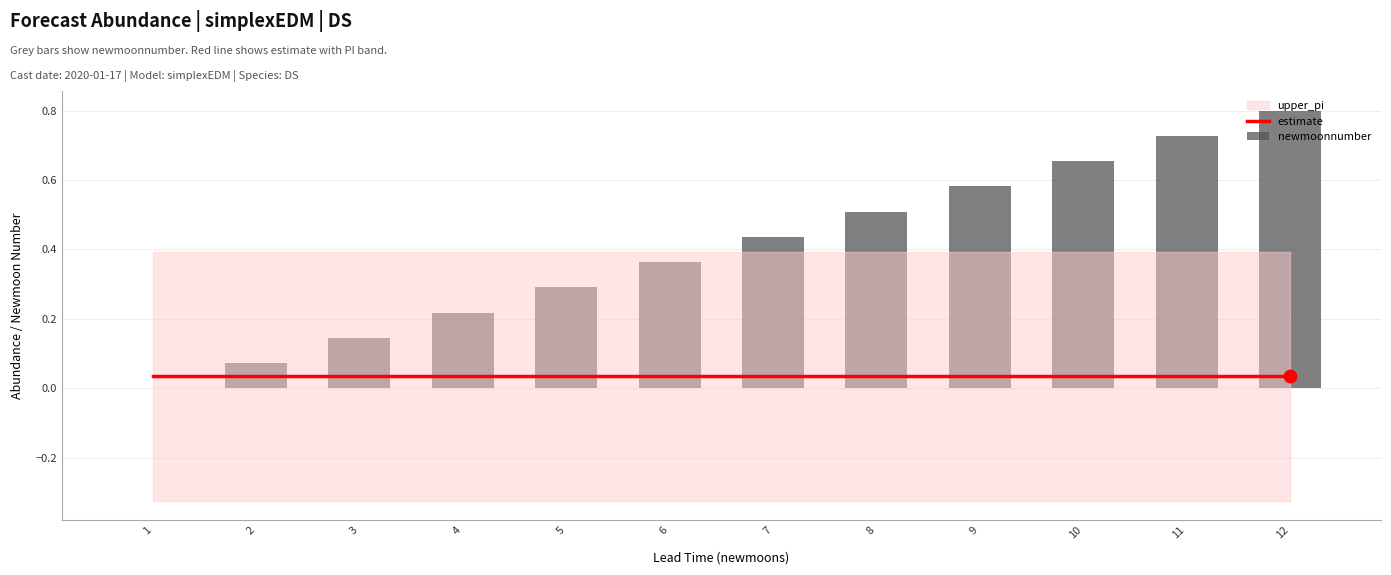

At which category is the sum across all series the highest?

12